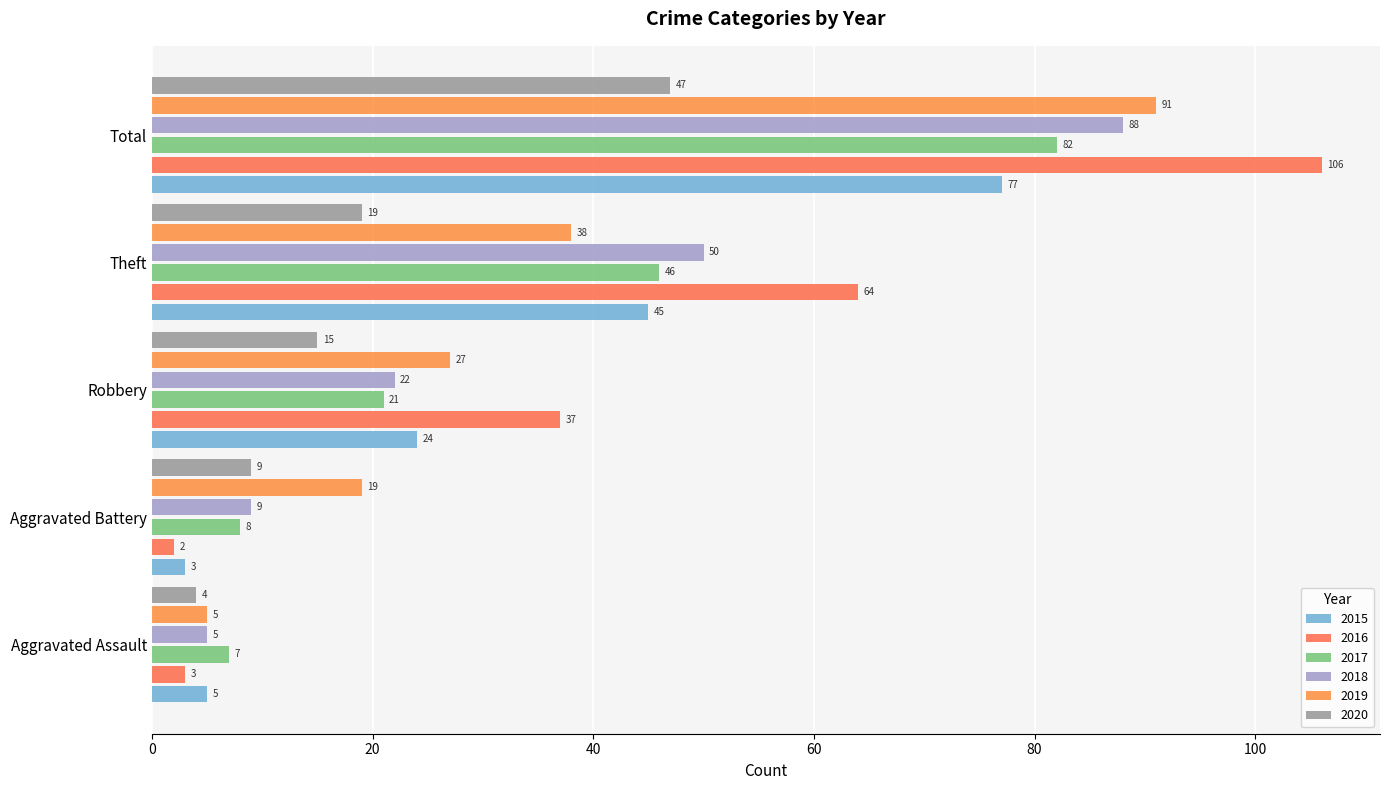

Reading right to left, list all the values displayed in this chart.

2015: 77	45	24	3	5
2016: 106	64	37	2	3
2017: 82	46	21	8	7
2018: 88	50	22	9	5
2019: 91	38	27	19	5
2020: 47	19	15	9	4